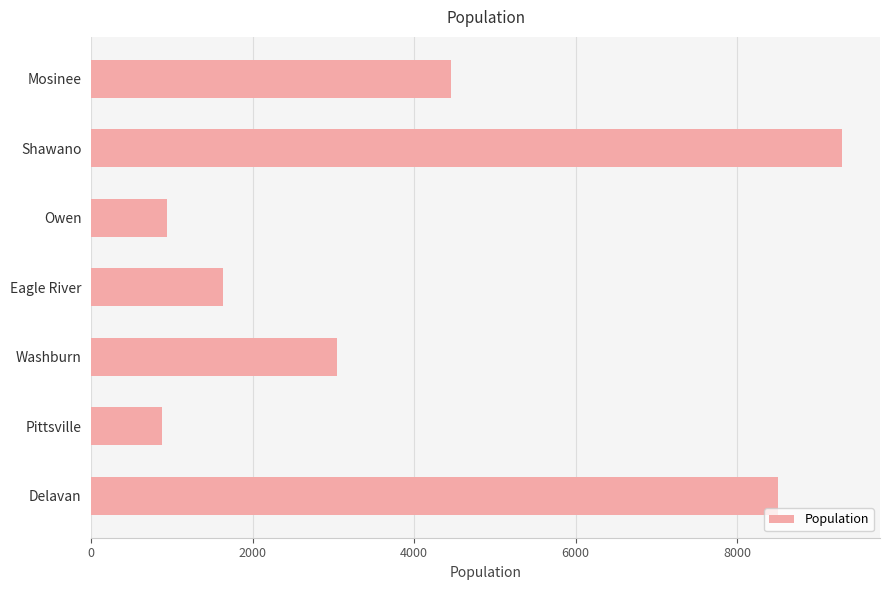

What is the maximum value shown in the chart?

9305